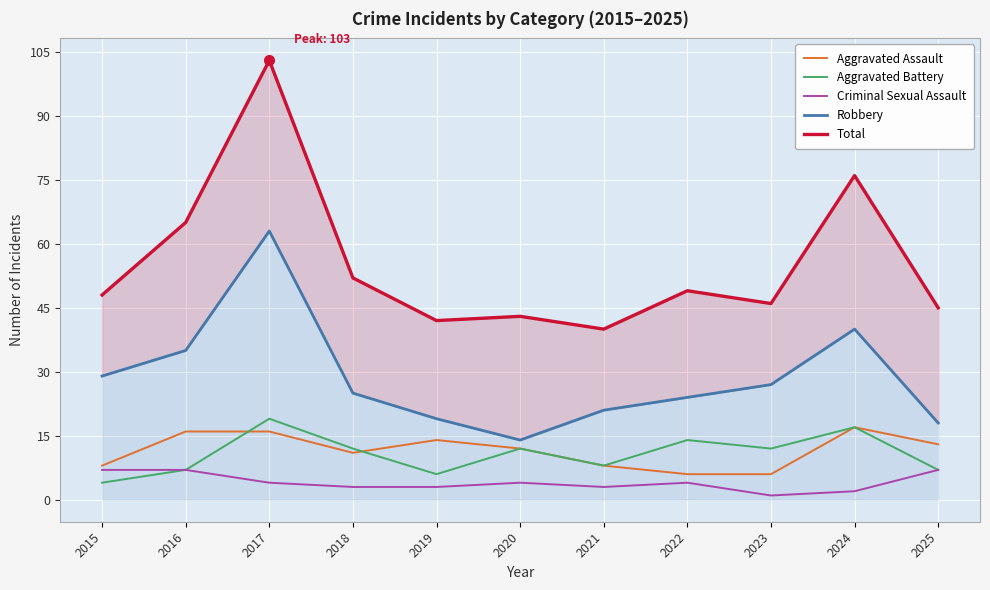

At 2020, list the series in order from largest to smallest.

Total, Robbery, Aggravated Assault, Aggravated Battery, Criminal Sexual Assault